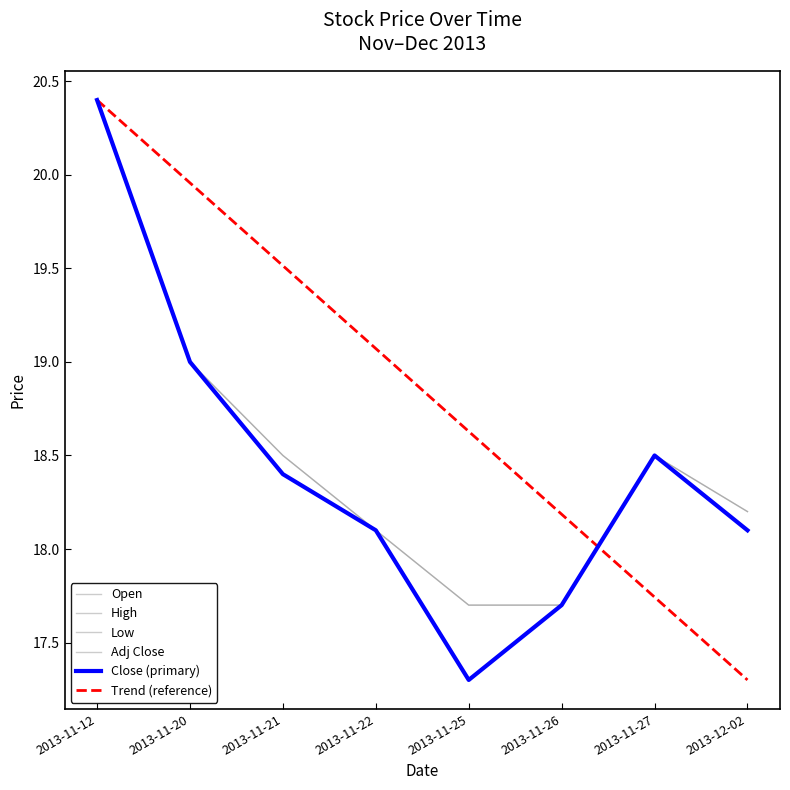

Which series has the largest total across all categories?

Trend (reference)